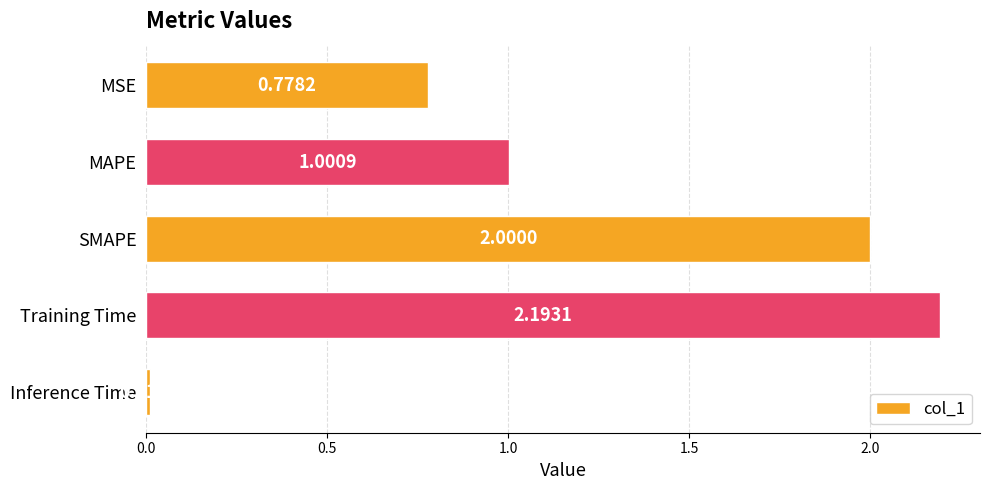

Approximately how many times larger is the value at MAPE compared to Training Time?

0.5